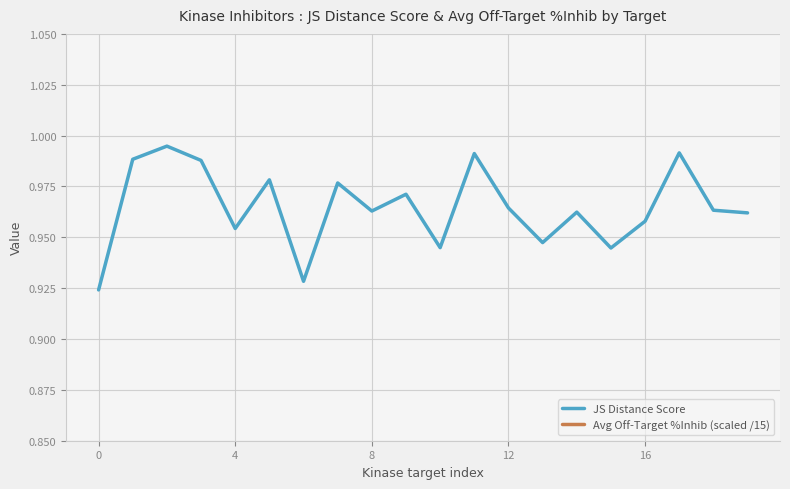

What is the label of the 15th point from the right?

5